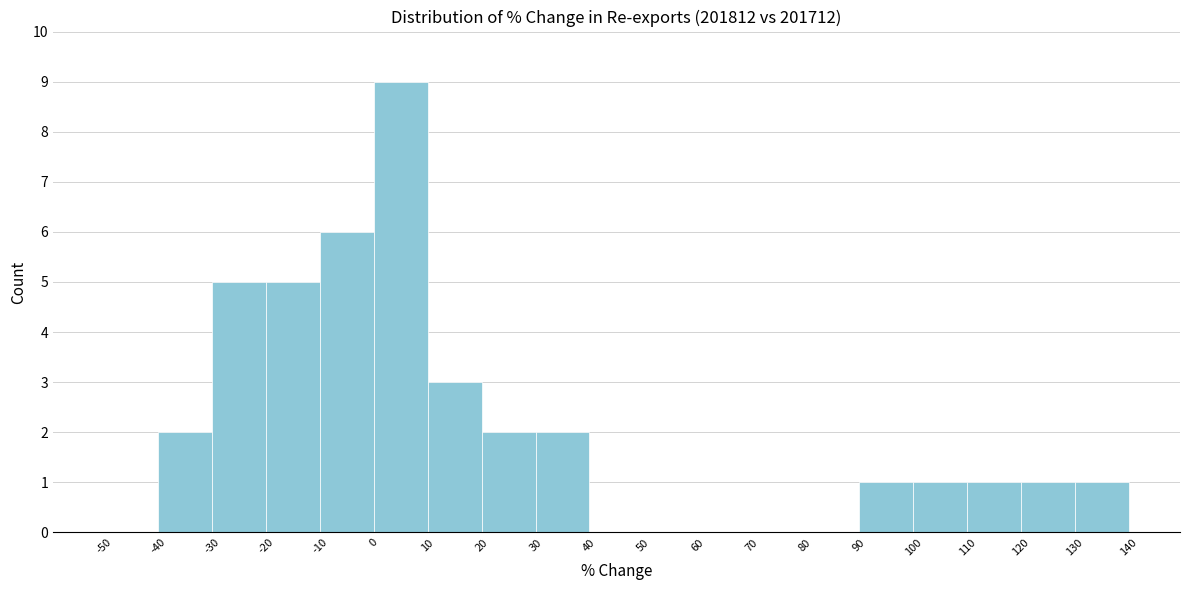

Reading left to right, transcribe this chart: for each bar, give the range it covers on the x-axis and its height. The values are not printed on the chart, so give them approximately, as read against the axis.

-50 to -40: 0
-40 to -30: 2
-30 to -20: 5
-20 to -10: 5
-10 to 0: 6
0 to 10: 9
10 to 20: 3
20 to 30: 2
30 to 40: 2
40 to 50: 0
50 to 60: 0
60 to 70: 0
70 to 80: 0
80 to 90: 0
90 to 100: 1
100 to 110: 1
110 to 120: 1
120 to 130: 1
130 to 140: 1